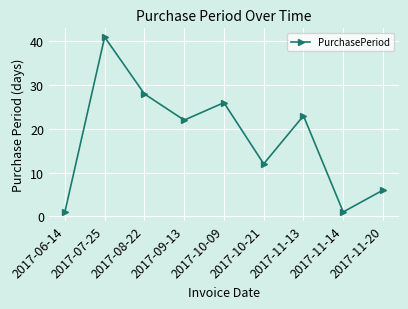

What is the label of the 6th point from the right?

2017-09-13